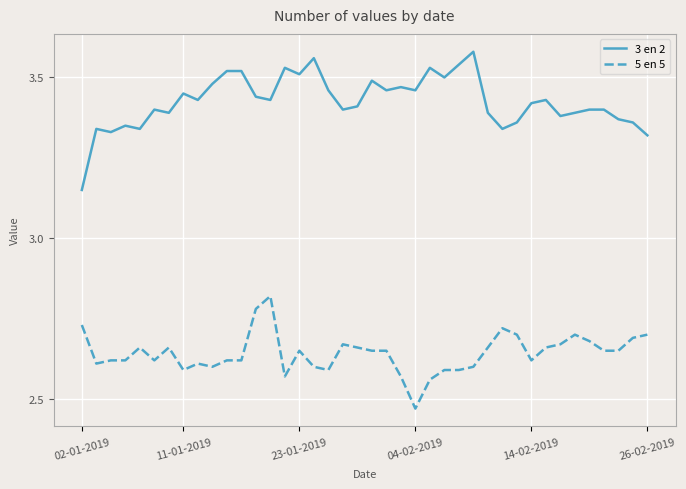

What is the difference between the second highest and minimum values in the 5 en 5 series?

0.3